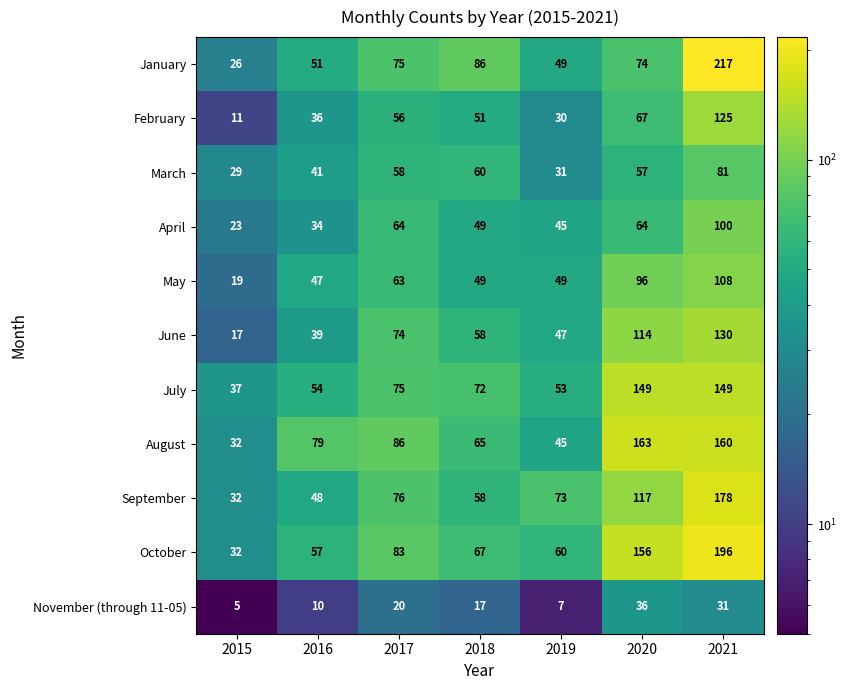

What is the greatest value displayed?

217